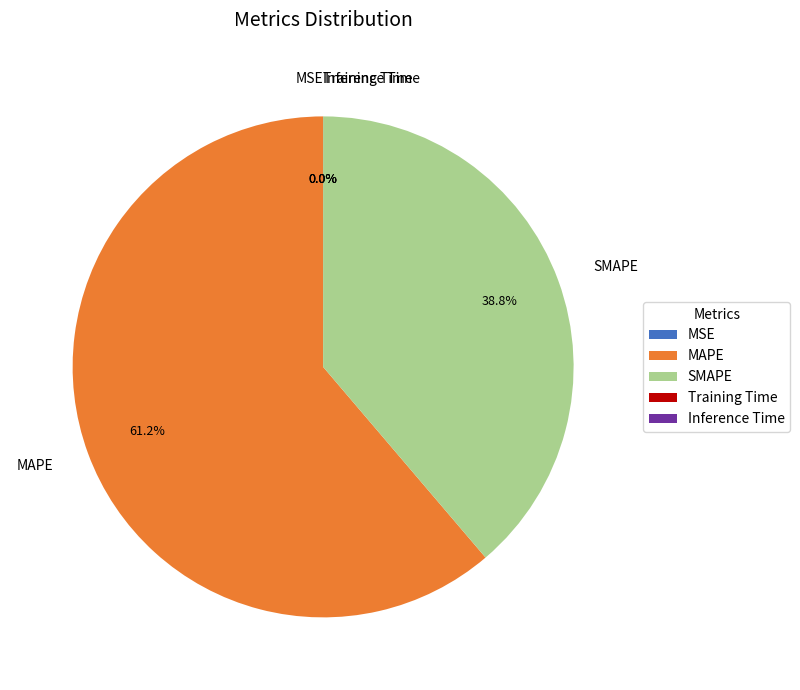

Does any single category account for the majority?

Yes